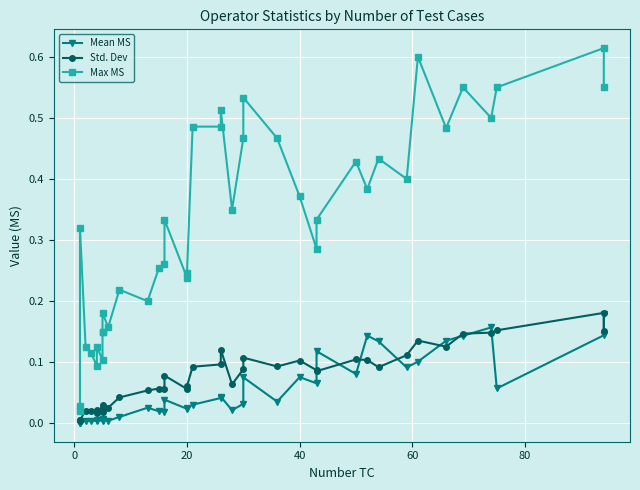

Reading left to right, list all the values displayed in this chart.

Mean MS: 0.0	0.0	0.0	0.0	0.0	0.0	0.0	0.0	0.0	0.0	0.0	0.0	0.0	0.0	0.0	0.0	0.0	0.0	0.0	0.0	0.0	0.0	0.0	0.0	0.1	0.0	0.1	0.1	0.1	0.1	0.1	0.1	0.1	0.1	0.1	0.1	0.2	0.1	0.1	0.2
Std. Dev: 0.0	0.0	0.0	0.0	0.0	0.0	0.0	0.0	0.0	0.0	0.0	0.0	0.0	0.1	0.1	0.1	0.1	0.1	0.1	0.1	0.1	0.1	0.1	0.1	0.1	0.1	0.1	0.1	0.1	0.1	0.1	0.1	0.1	0.1	0.1	0.1	0.1	0.2	0.2	0.2
Max MS: 0.0	0.0	0.3	0.1	0.1	0.1	0.1	0.1	0.1	0.1	0.2	0.2	0.2	0.2	0.3	0.3	0.3	0.2	0.2	0.5	0.5	0.5	0.3	0.5	0.5	0.5	0.4	0.3	0.3	0.4	0.4	0.4	0.4	0.6	0.5	0.6	0.5	0.6	0.6	0.6